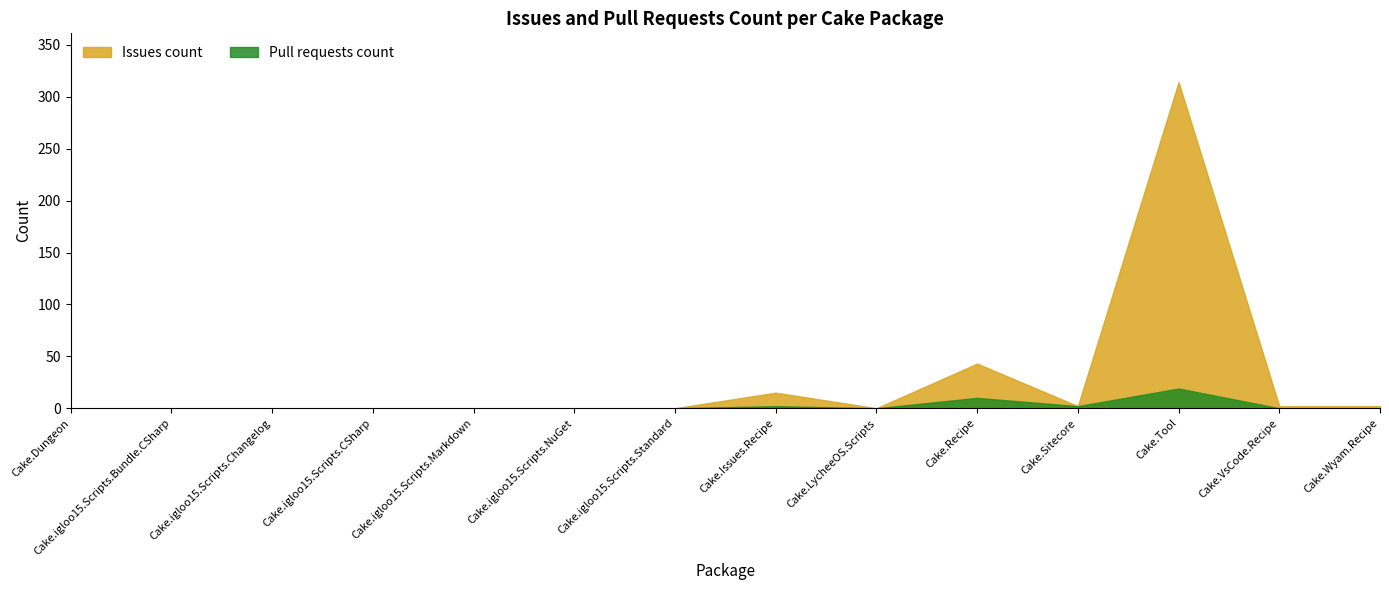

The value of Pull requests count at Cake.Wyam.Recipe is -11. True or false?

False